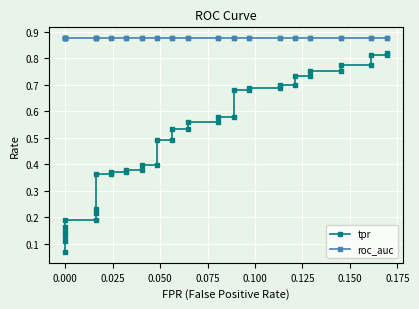

True or false: roc_auc and tpr intersect in this chart.

False